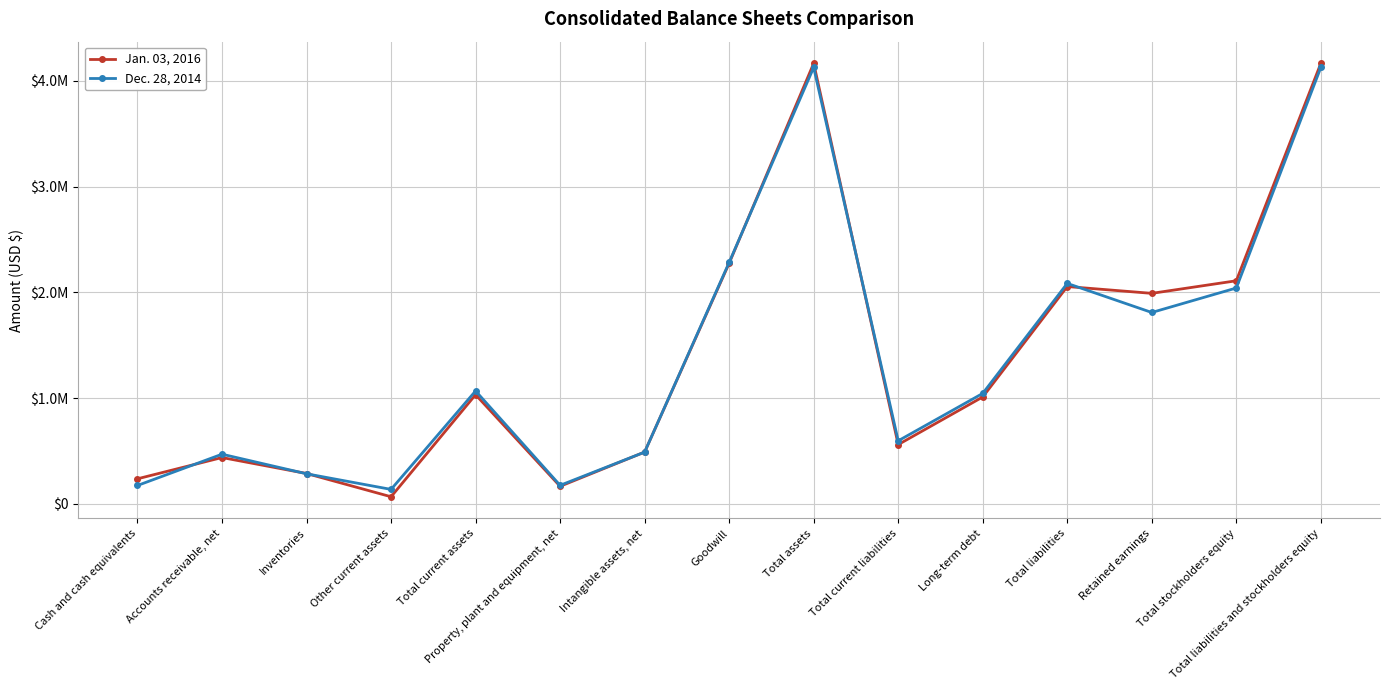

Which category has the highest value in the Dec. 28, 2014 series?

Total assets